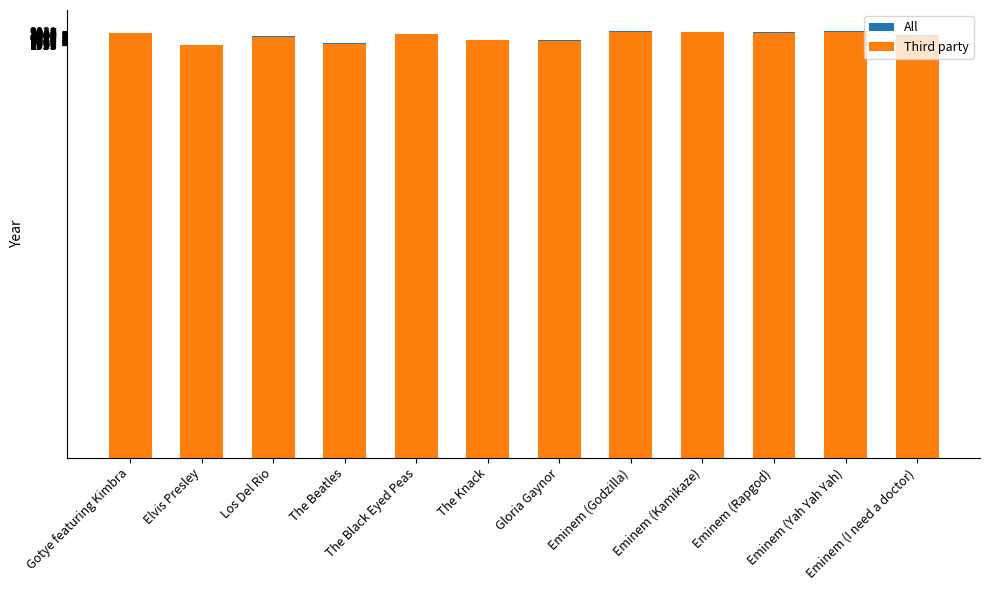

How many bars are there in each group?

2